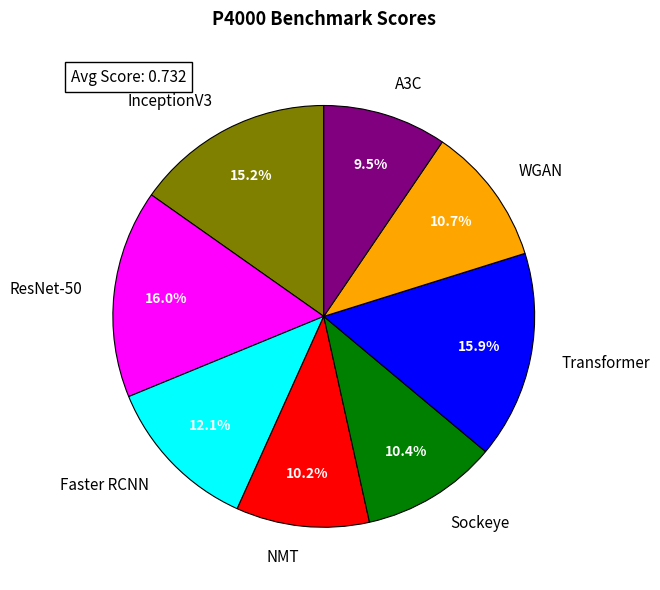

Is there any slice that represents more than half of the pie?

No